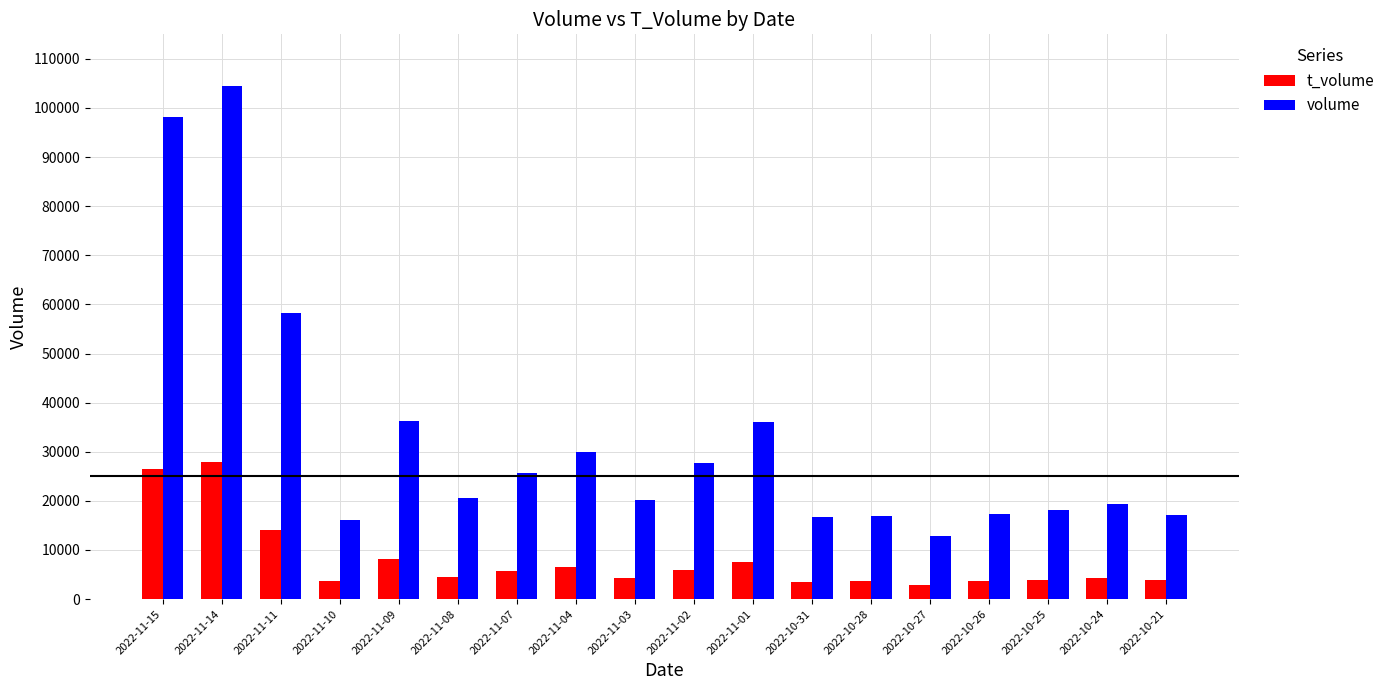

Which series has the largest total across all categories?

volume